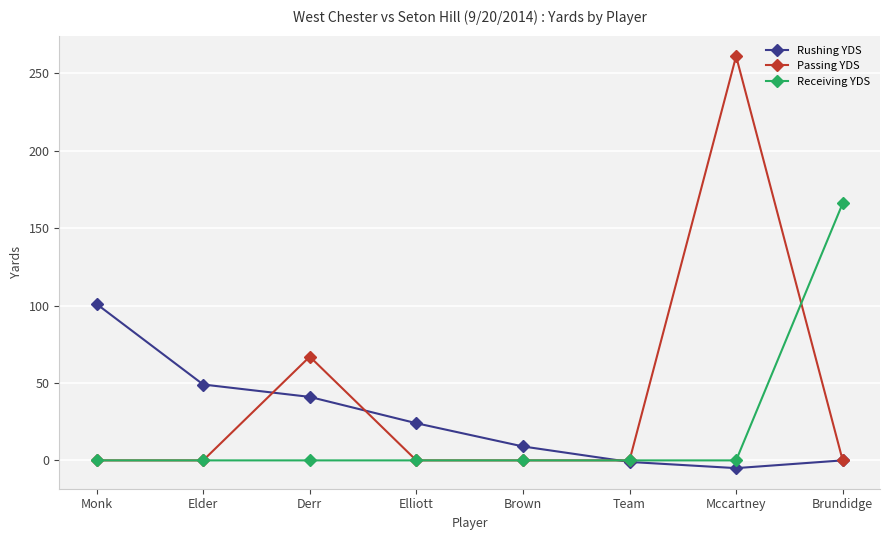

What is the greatest value displayed?

261